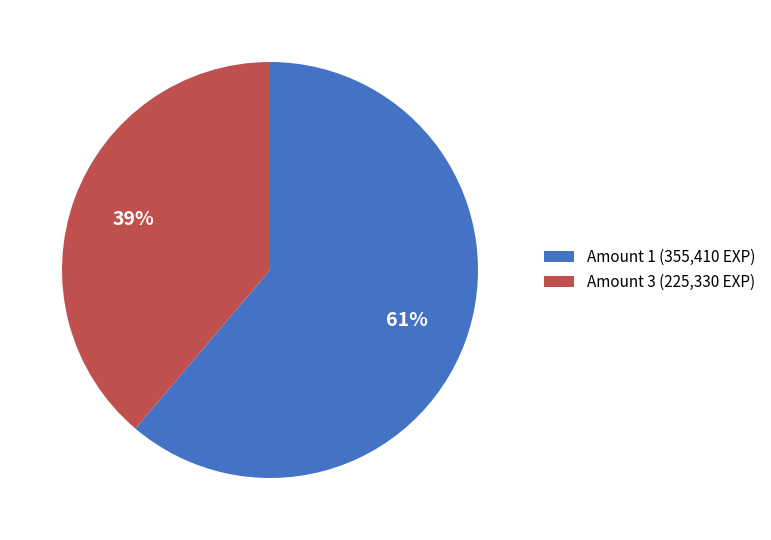

Which category has the smallest portion of the pie?

Amount 3 (225,330 EXP)